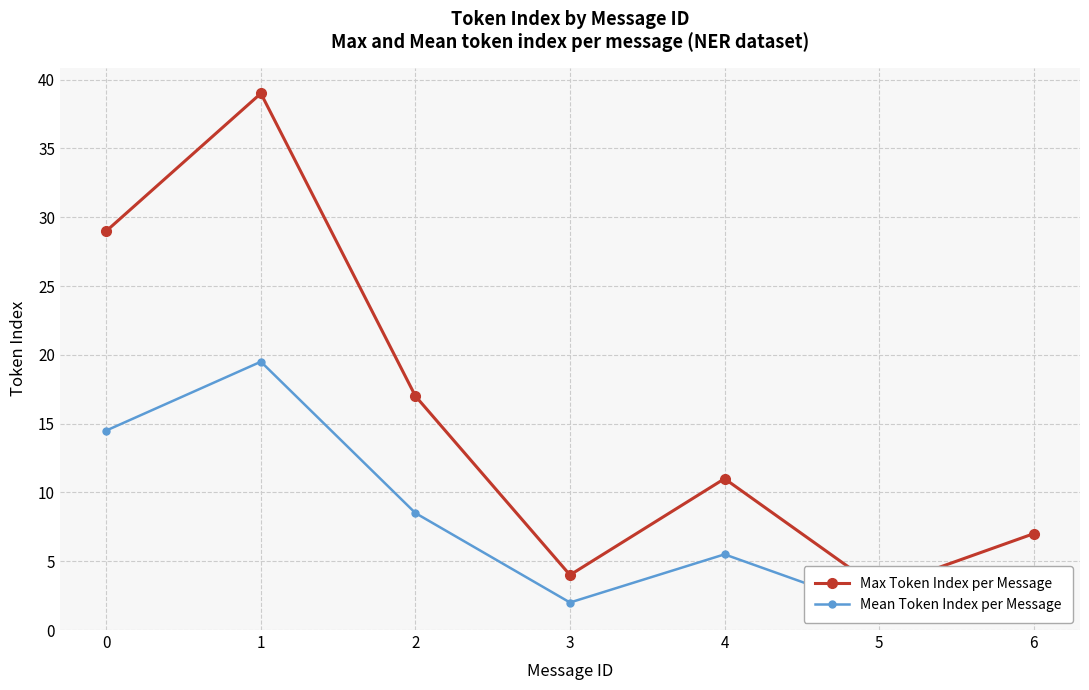

True or false: Max Token Index per Message and Mean Token Index per Message cross at least once.

False